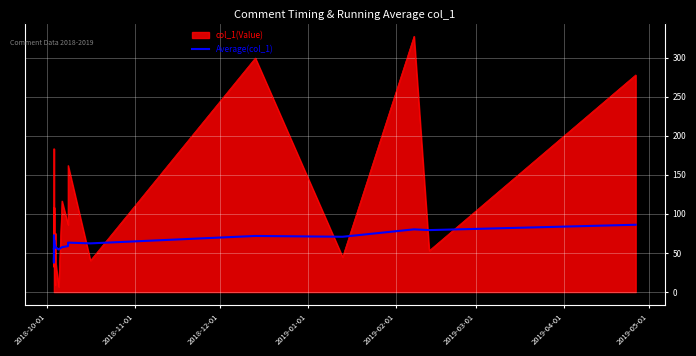

What is the greatest value displayed?

327.2